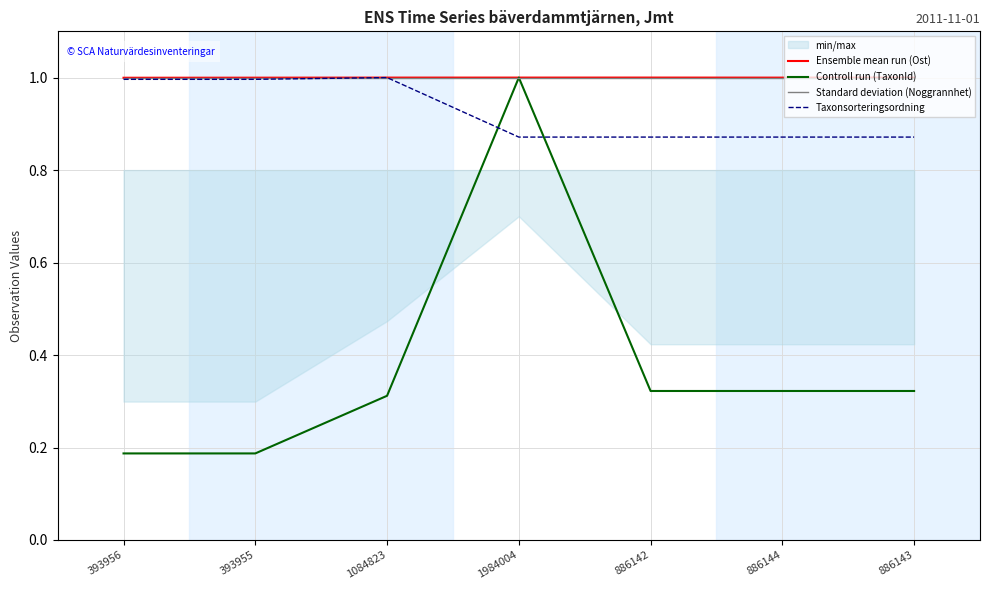

What is the average value of the Ensemble mean run (Ost) series?

1.0